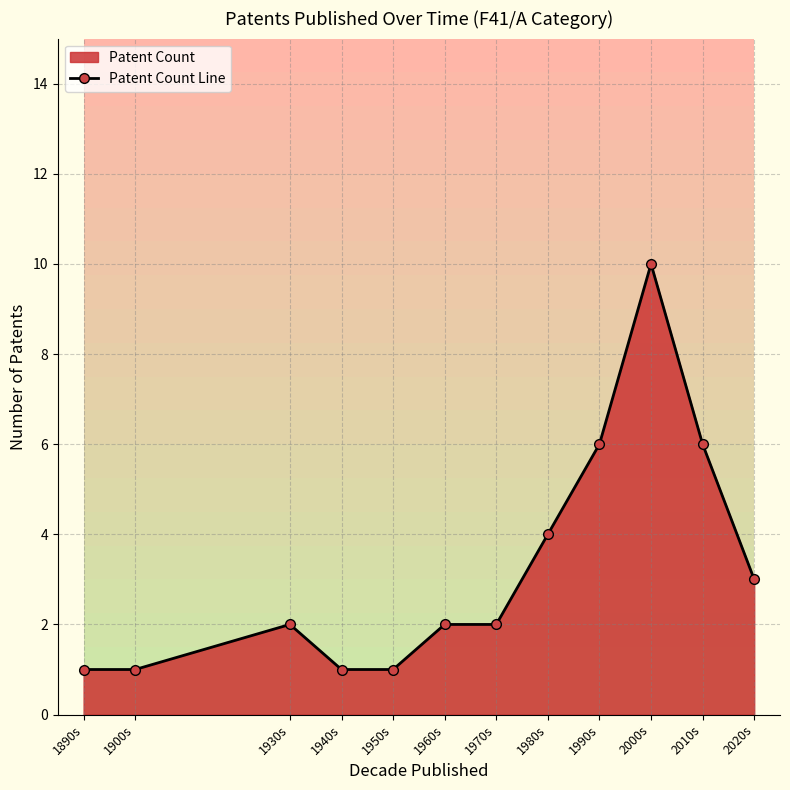

What is the difference between the maximum and minimum values?

9